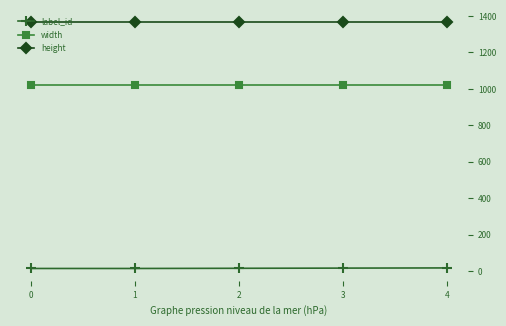

The value of width at 3 is 347. True or false?

False